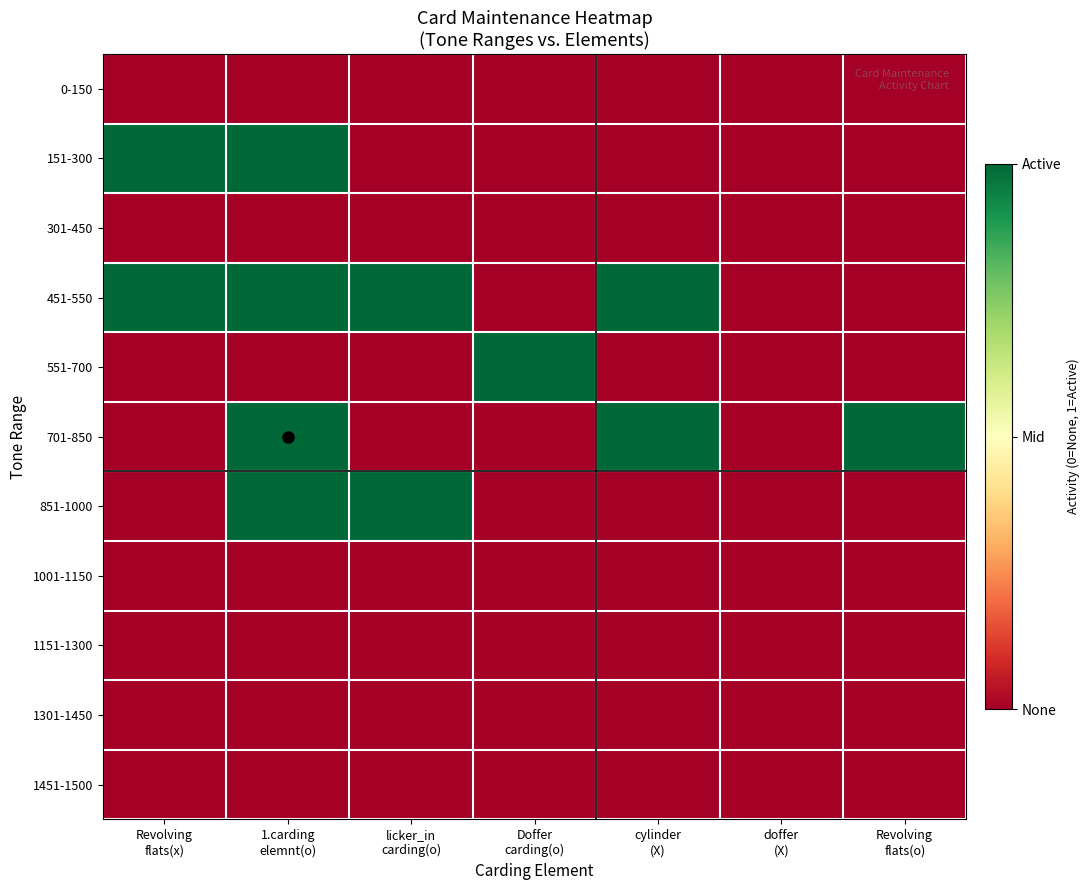

Reading left to right, extract all data points from this chart.

0-150: Revolving
flats(x)=0	1.carding
elemnt(o)=0	licker_in
carding(o)=0	Doffer
carding(o)=0	cylinder
(X)=0	doffer
(X)=0	Revolving
flats(o)=0
151-300: Revolving
flats(x)=1	1.carding
elemnt(o)=1	licker_in
carding(o)=0	Doffer
carding(o)=0	cylinder
(X)=0	doffer
(X)=0	Revolving
flats(o)=0
301-450: Revolving
flats(x)=0	1.carding
elemnt(o)=0	licker_in
carding(o)=0	Doffer
carding(o)=0	cylinder
(X)=0	doffer
(X)=0	Revolving
flats(o)=0
451-550: Revolving
flats(x)=1	1.carding
elemnt(o)=1	licker_in
carding(o)=1	Doffer
carding(o)=0	cylinder
(X)=1	doffer
(X)=0	Revolving
flats(o)=0
551-700: Revolving
flats(x)=0	1.carding
elemnt(o)=0	licker_in
carding(o)=0	Doffer
carding(o)=1	cylinder
(X)=0	doffer
(X)=0	Revolving
flats(o)=0
701-850: Revolving
flats(x)=0	1.carding
elemnt(o)=1	licker_in
carding(o)=0	Doffer
carding(o)=0	cylinder
(X)=1	doffer
(X)=0	Revolving
flats(o)=1
851-1000: Revolving
flats(x)=0	1.carding
elemnt(o)=1	licker_in
carding(o)=1	Doffer
carding(o)=0	cylinder
(X)=0	doffer
(X)=0	Revolving
flats(o)=0
1001-1150: Revolving
flats(x)=0	1.carding
elemnt(o)=0	licker_in
carding(o)=0	Doffer
carding(o)=0	cylinder
(X)=0	doffer
(X)=0	Revolving
flats(o)=0
1151-1300: Revolving
flats(x)=0	1.carding
elemnt(o)=0	licker_in
carding(o)=0	Doffer
carding(o)=0	cylinder
(X)=0	doffer
(X)=0	Revolving
flats(o)=0
1301-1450: Revolving
flats(x)=0	1.carding
elemnt(o)=0	licker_in
carding(o)=0	Doffer
carding(o)=0	cylinder
(X)=0	doffer
(X)=0	Revolving
flats(o)=0
1451-1500: Revolving
flats(x)=0	1.carding
elemnt(o)=0	licker_in
carding(o)=0	Doffer
carding(o)=0	cylinder
(X)=0	doffer
(X)=0	Revolving
flats(o)=0